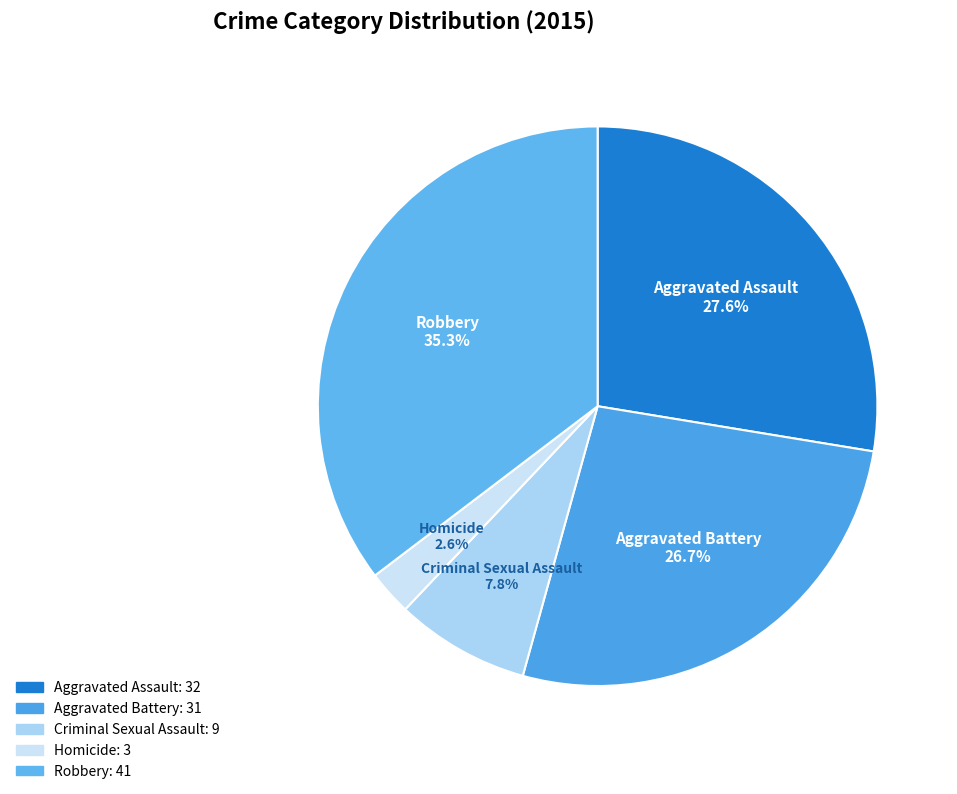

How many segments does this pie chart have?

5